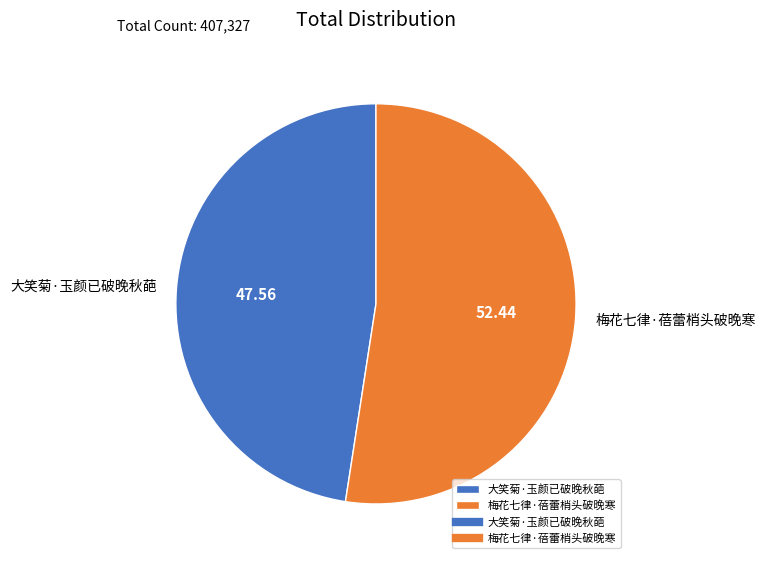

Which slice represents more than half of the pie?

梅花七律·蓓蕾梢头破晚寒